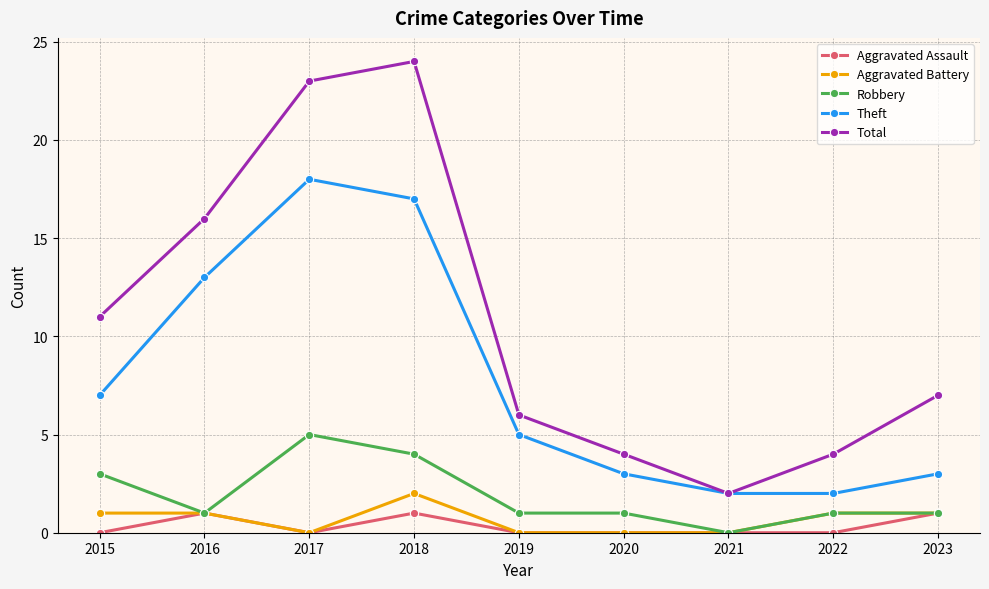

What is the highest value of the Total series?

24